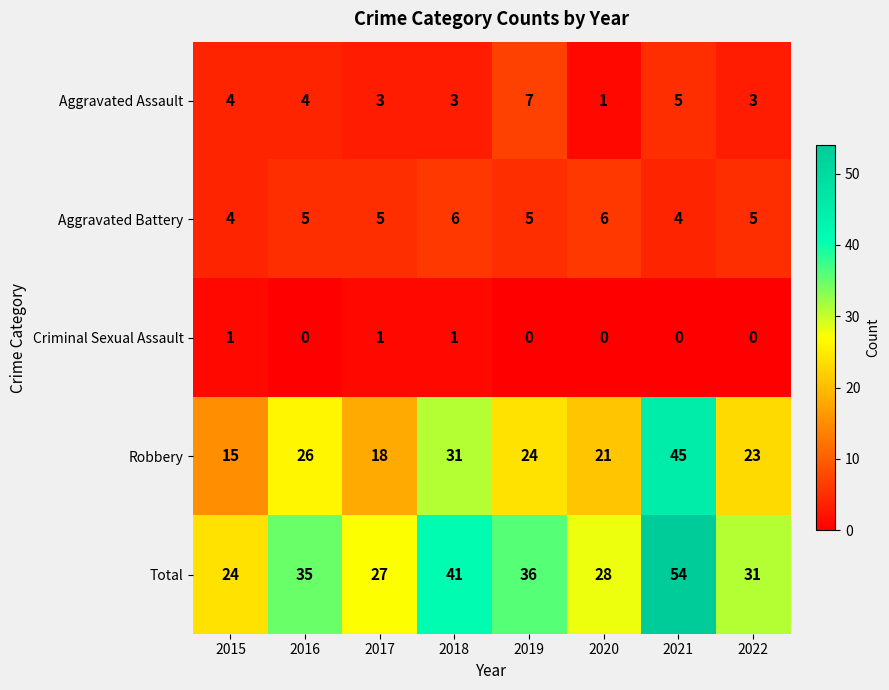

What is the spread (max minus min) of values at 2020?

28